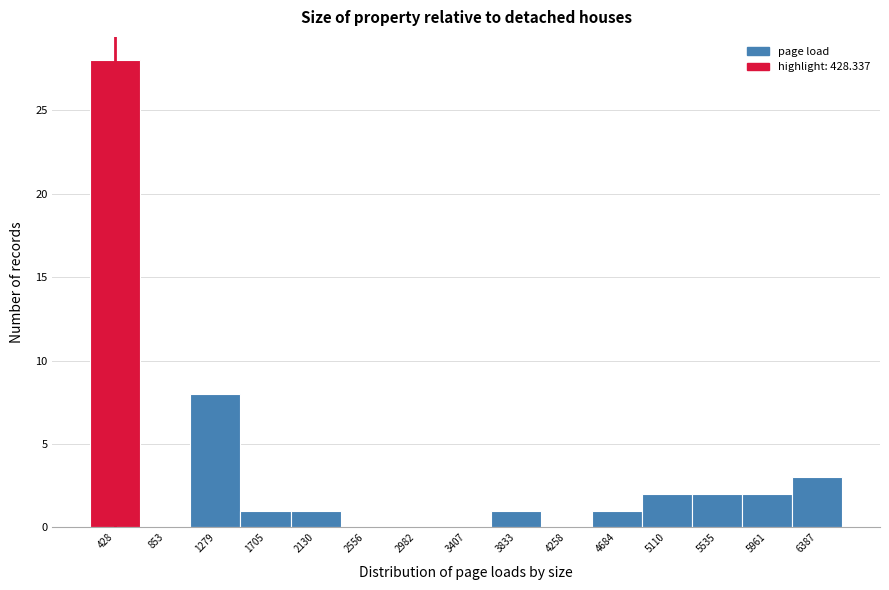

Reading left to right, transcribe this chart: for each bar, give the range it covers on the x-axis and its height. Neither the bar edges nor the heights are printed on the chart, so give them approximately, as read against the axes.

200 to 650: 28
650 to 1050: 0
1050 to 1500: 8
1500 to 1900: 1
1900 to 2350: 1
2350 to 2750: 0
2750 to 3200: 0
3200 to 3600: 0
3600 to 4050: 1
4050 to 4450: 0
4450 to 4900: 1
4900 to 5300: 2
5300 to 5750: 2
5750 to 6150: 2
6150 to 6600: 3